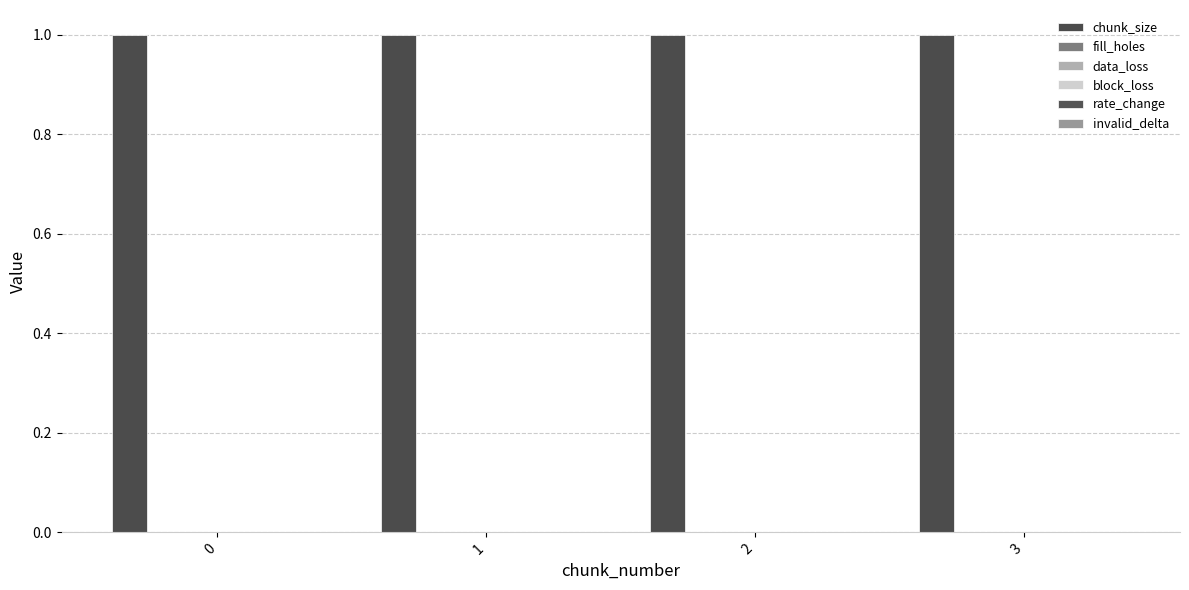

What is the difference between the highest and lowest values at 2?

1